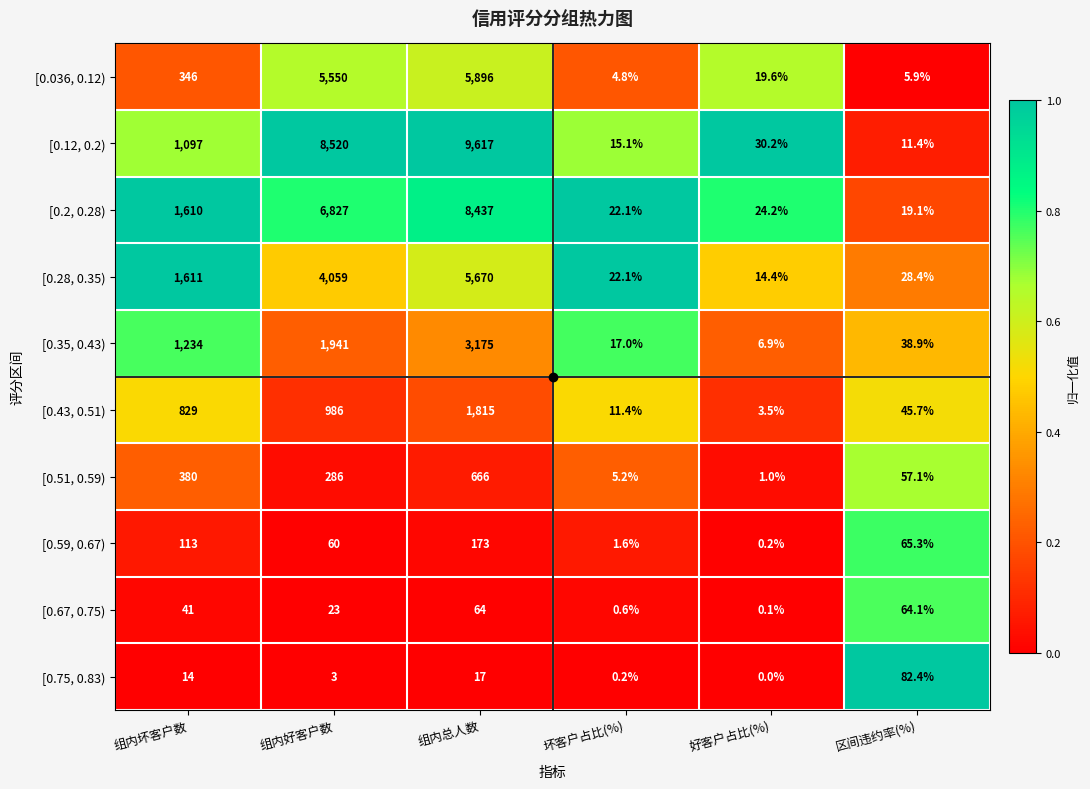

Which series has the widest spread of values?

[0.12, 0.2)